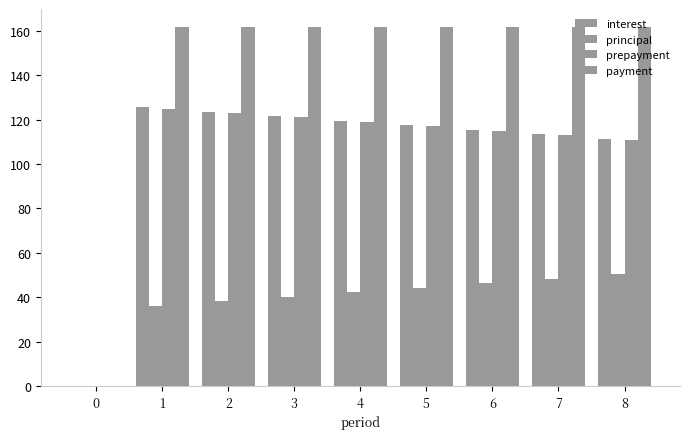

At 4, list the series in order from largest to smallest.

payment, interest, prepayment, principal